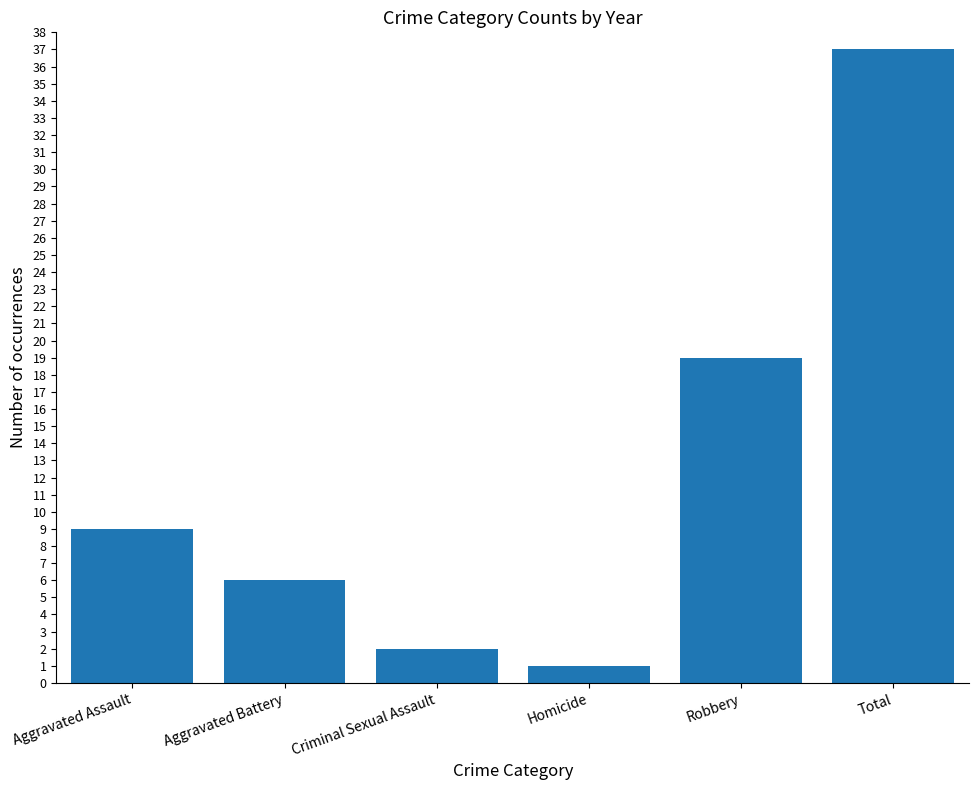

What is the average value?

12